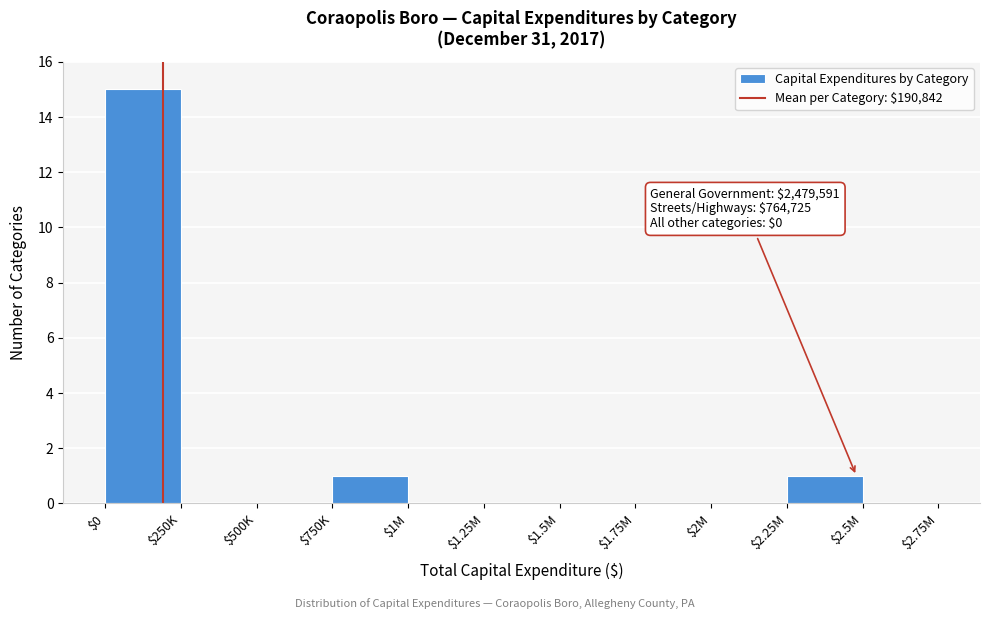

Which label corresponds to the largest value in the chart?

$0